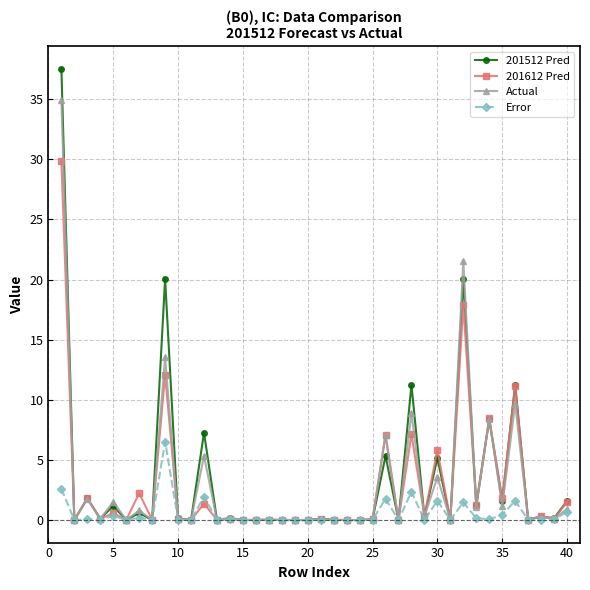

Which series ends up on top after the final intersection of Error and 201612 Pred?

201612 Pred